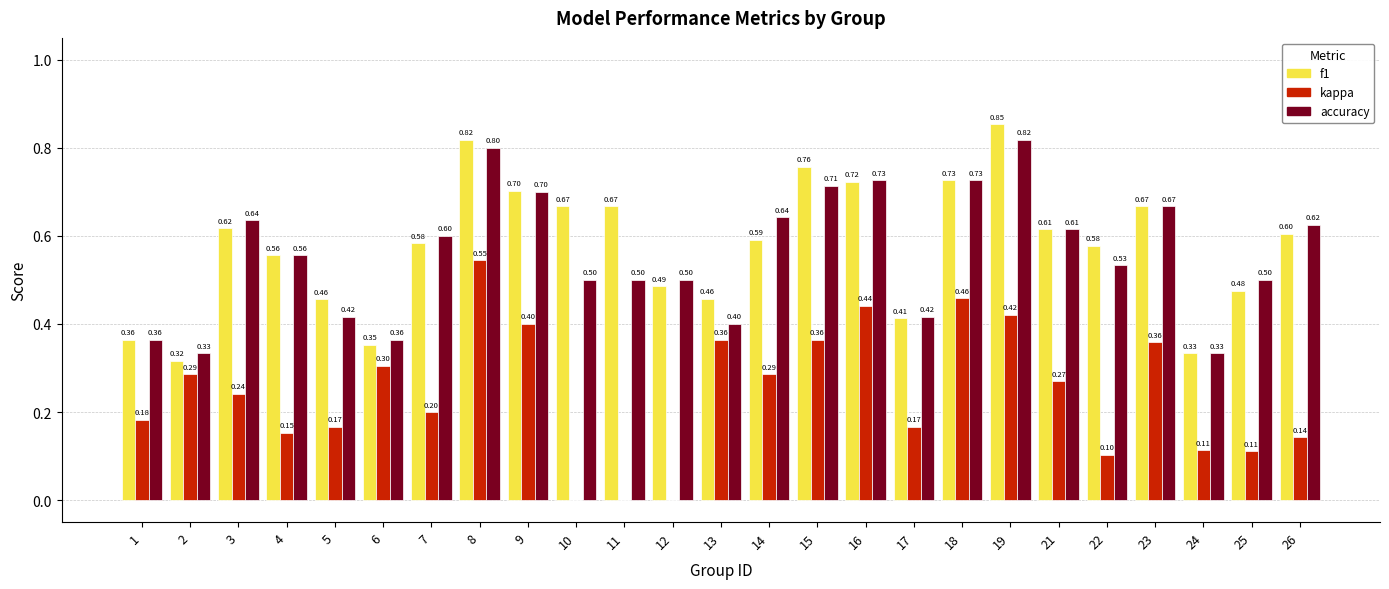

What is the sum of the accuracy values at 4 and 13?

1.0